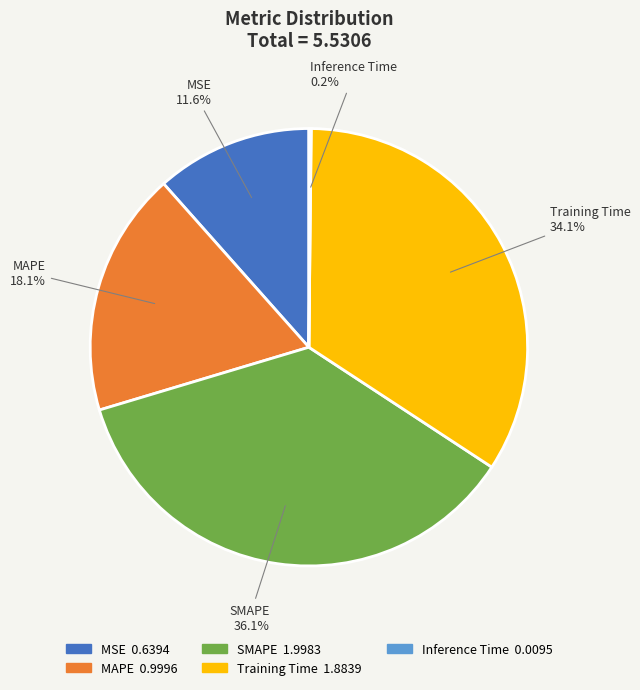

What is the largest slice in the pie chart?

SMAPE